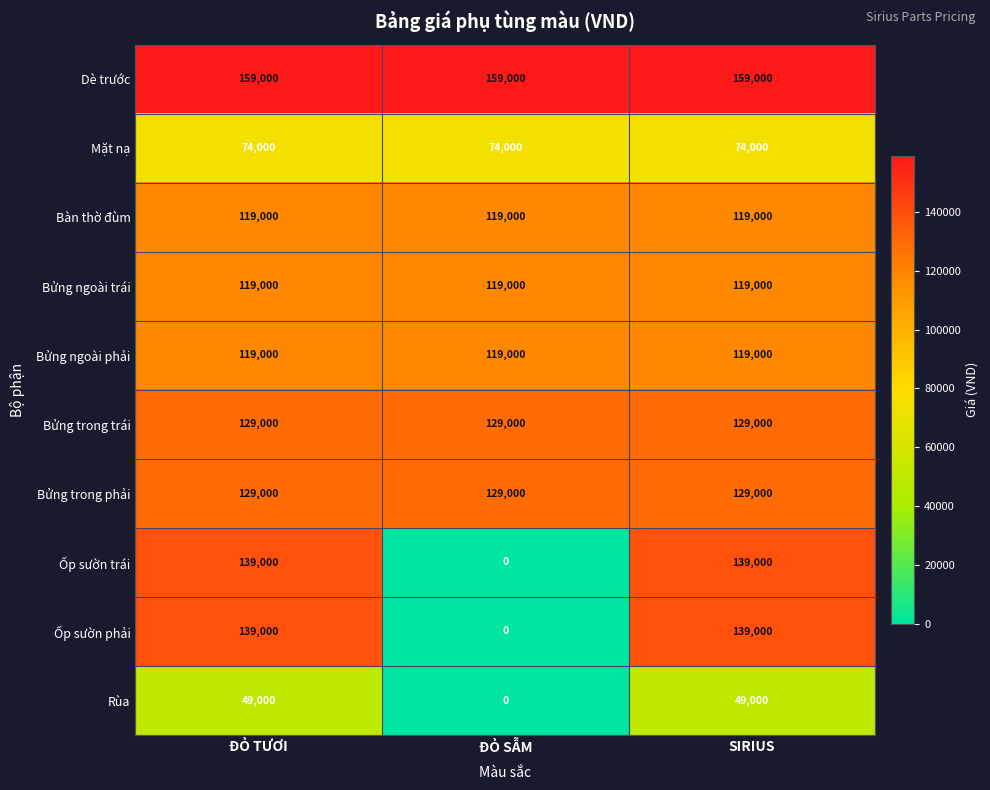

What is the sum of all Bửng trong trái values?

387000